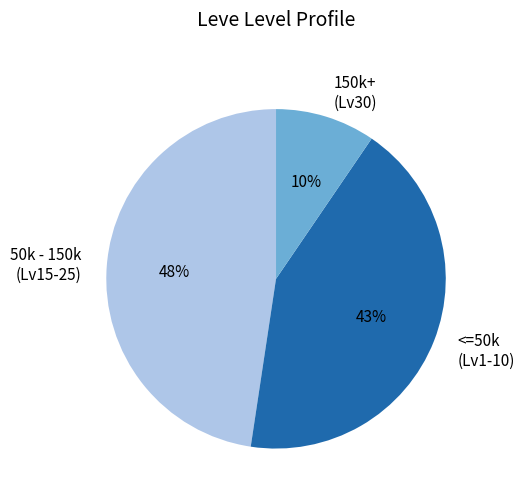

What is the largest slice in the pie chart?

50k - 150k (Lv15-25)